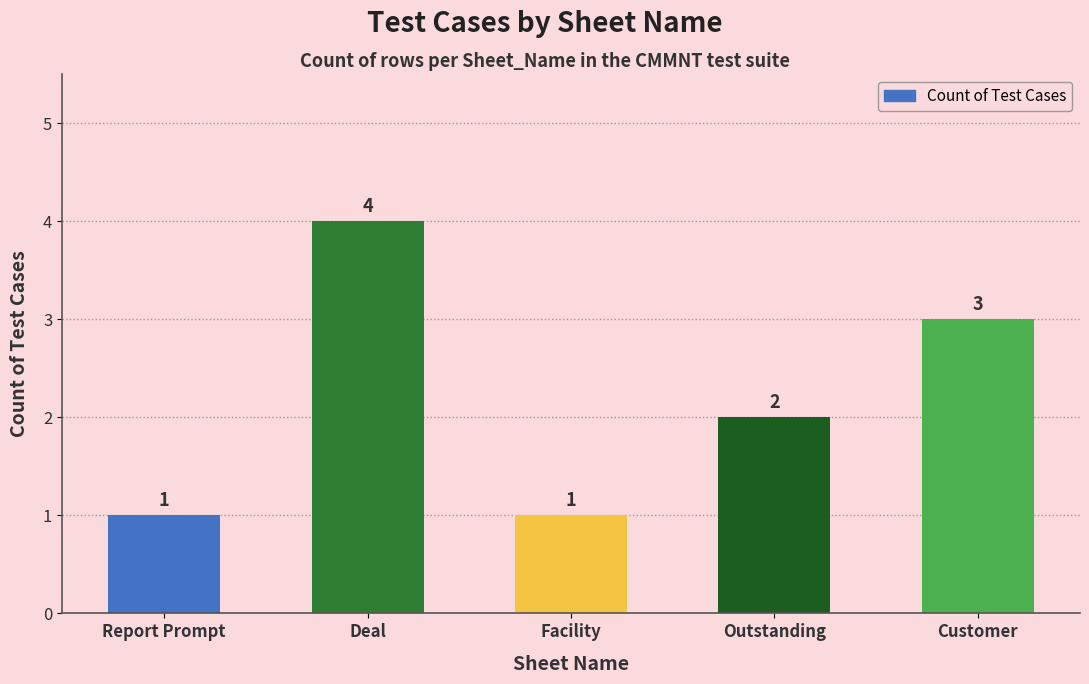

Are the bars grouped side by side (vs. stacked)?

No